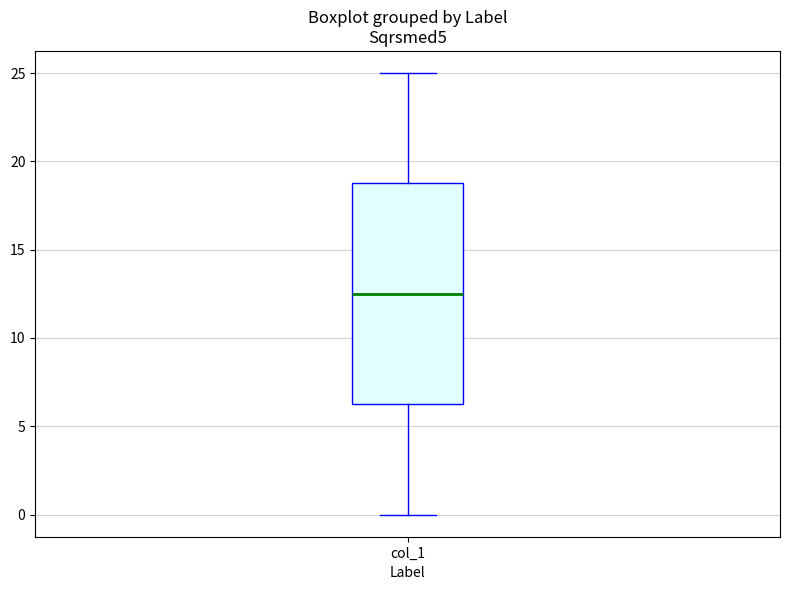

Transcribe this box plot: give where the median line is, the range the box spans, and where the two whiskers end, as read against the y-axis. The values are not printed on the chart, so give them approximately, as read against the axis.

median 12.5, box 6.5 to 19.0, whiskers 0.0 to 25.0